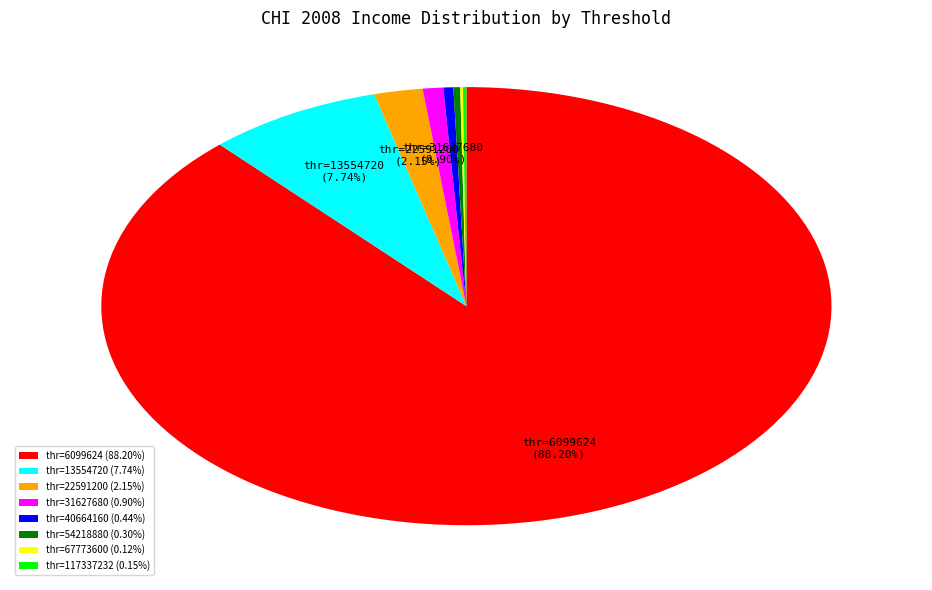

Does thr=22591200 (2.15%) represent more than half of the total?

No